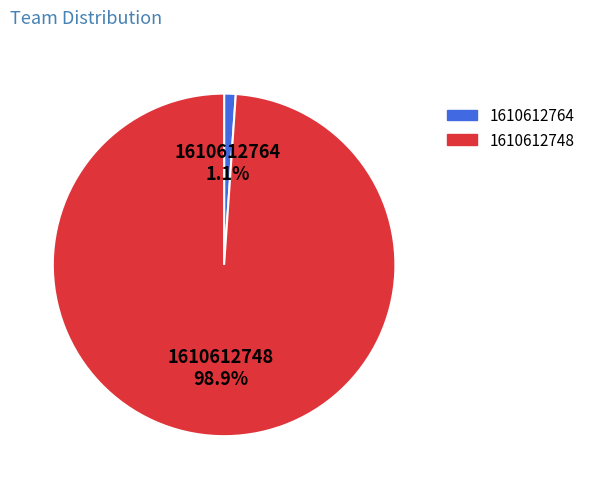

What percentage is the 1610612748 slice, to the nearest percent?

99%